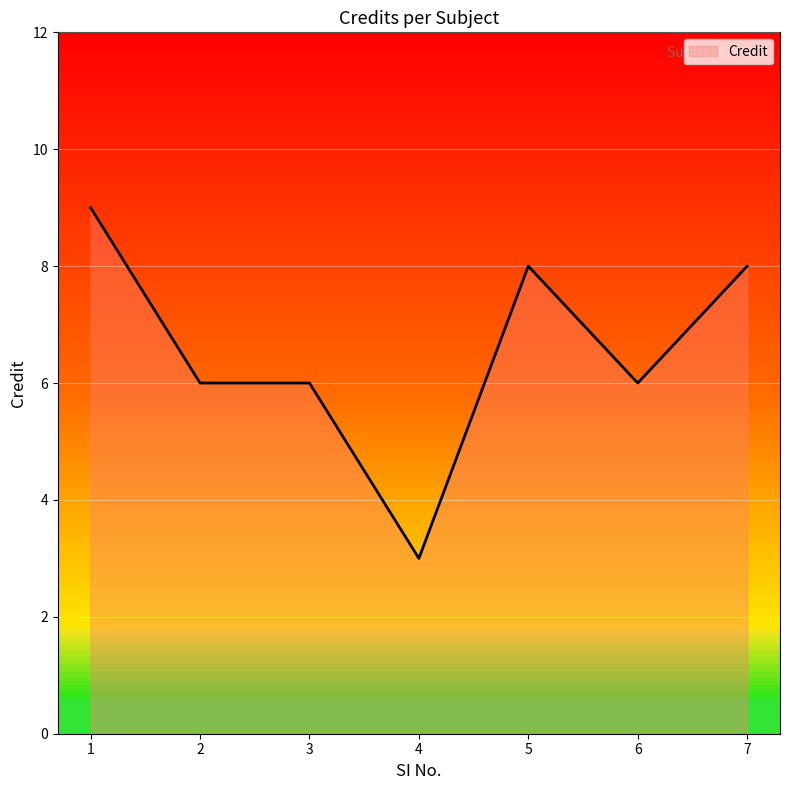

What is the change in value from 1 to 5?

-1